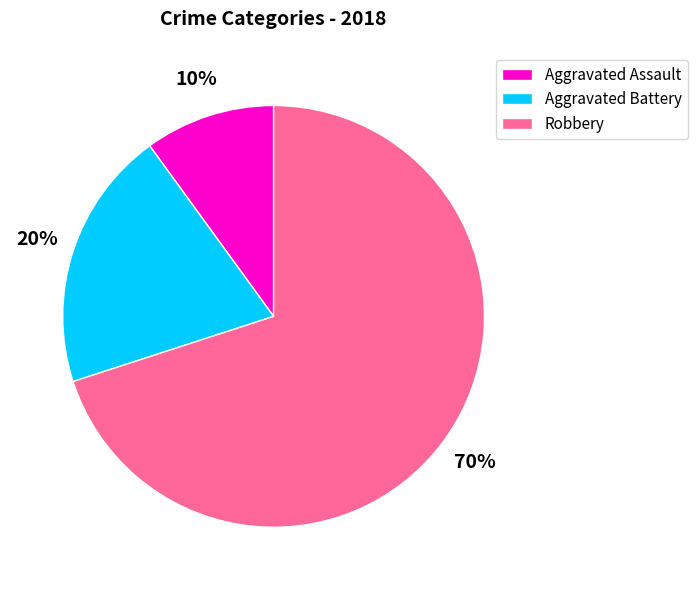

Which category has the smallest portion of the pie?

Aggravated Assault